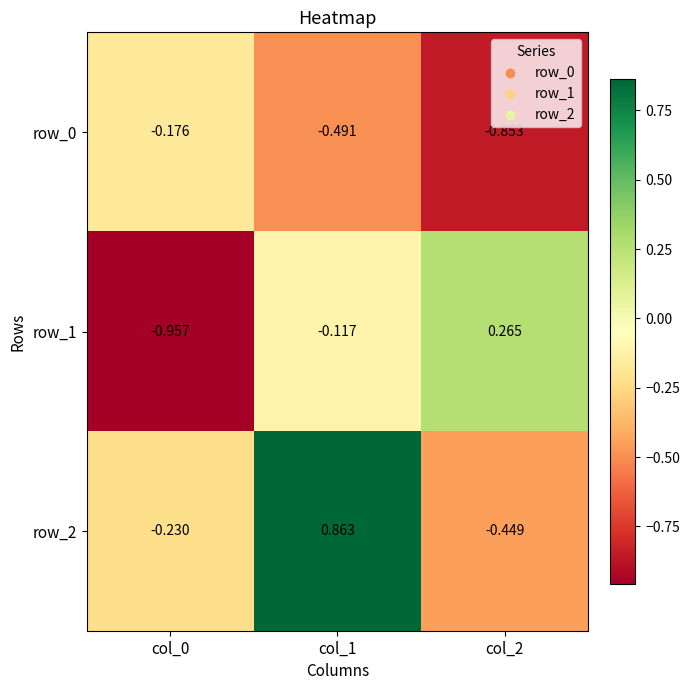

At which label does row_1 first exceed 0?

col_2